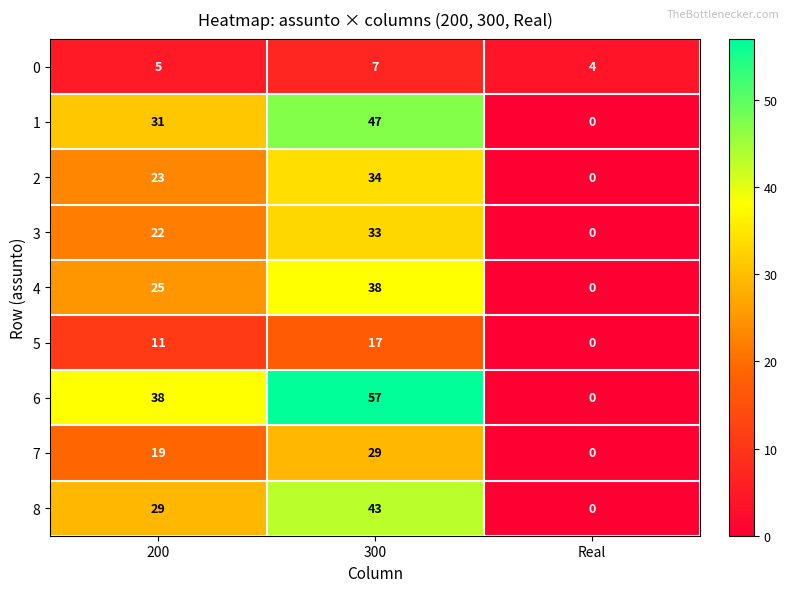

What is the greatest value displayed?

57